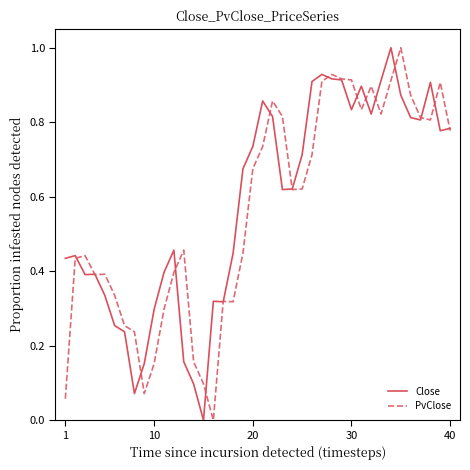

What is the greatest value displayed?

1.0